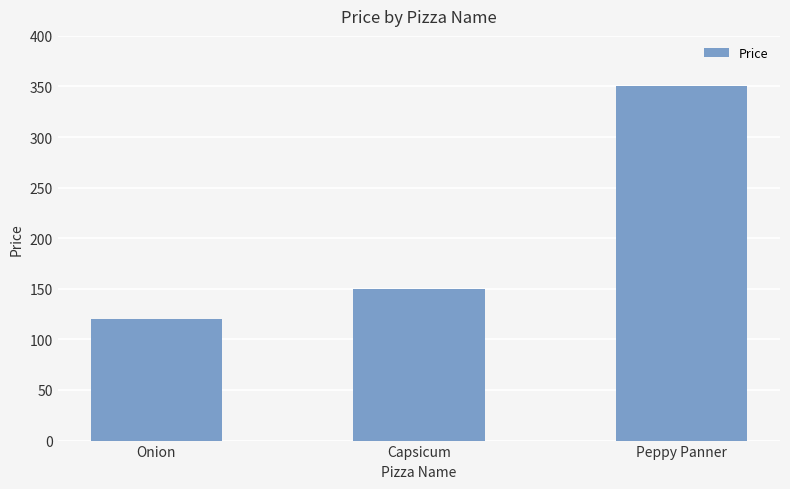

List the labels in order of value, largest first.

Peppy Panner, Capsicum, Onion